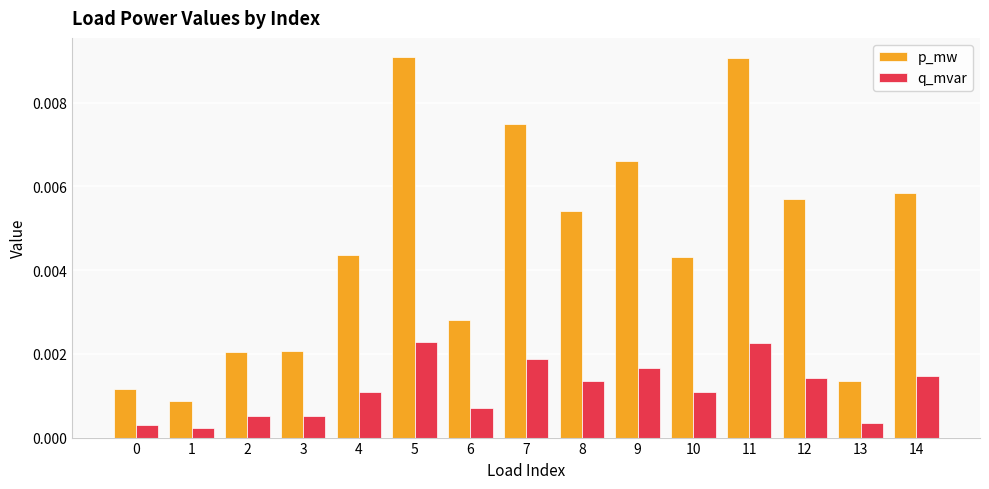

How many p_mw values are between 0 and 1?

15